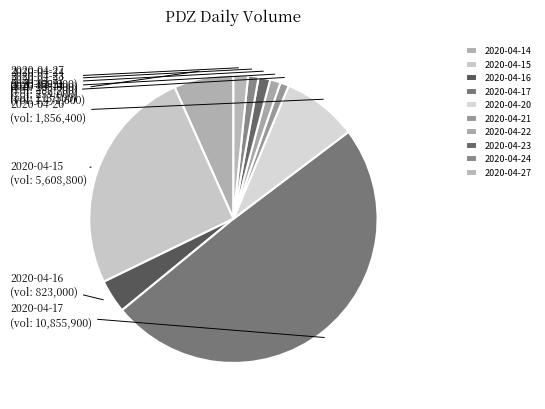

What is the ratio of the value at 2020-04-20 to the value at 2020-04-15?

0.3